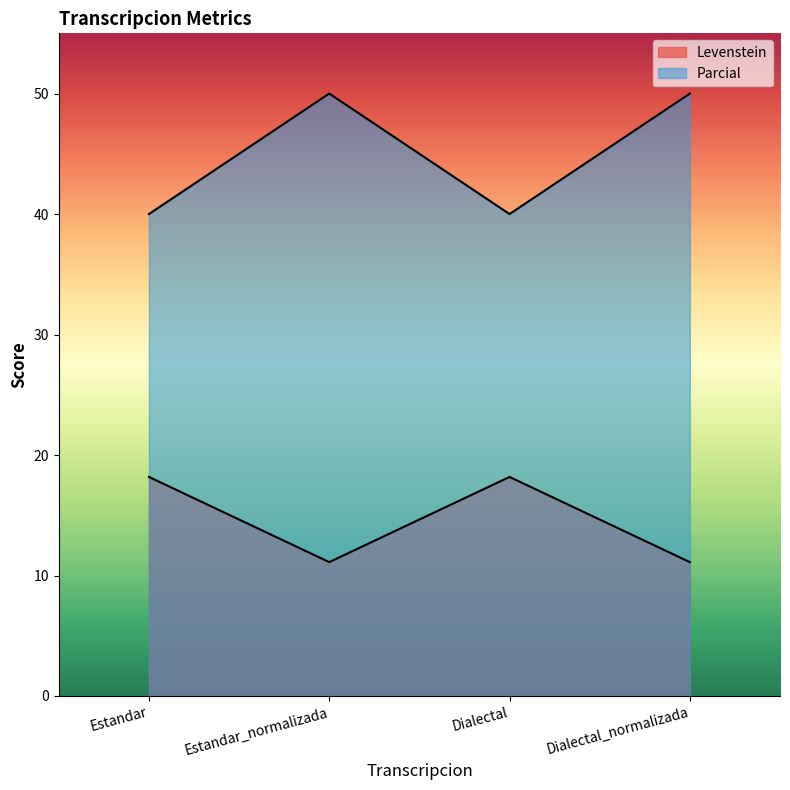

What is the sum of the Levenstein values at Estandar and Estandar_normalizada?

29.3